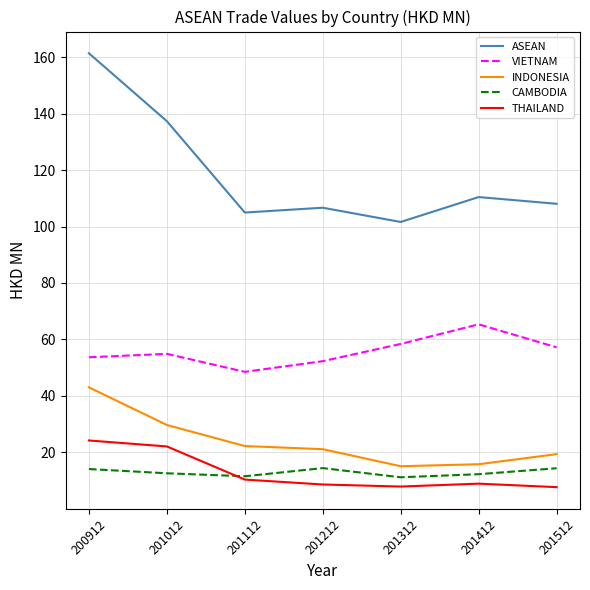

What is the greatest value displayed?

161.4